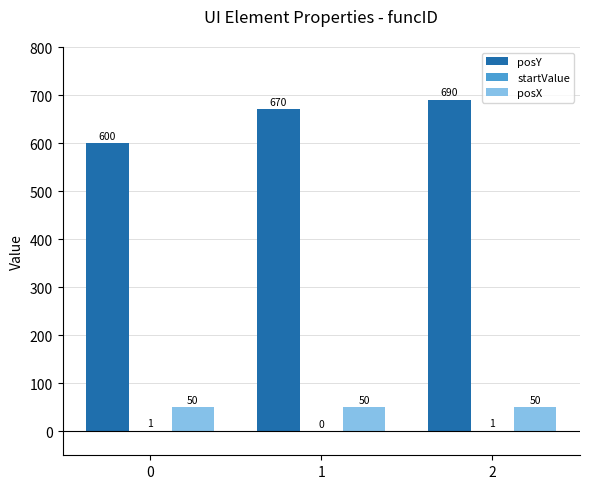

Are the bars grouped side by side (vs. stacked)?

Yes